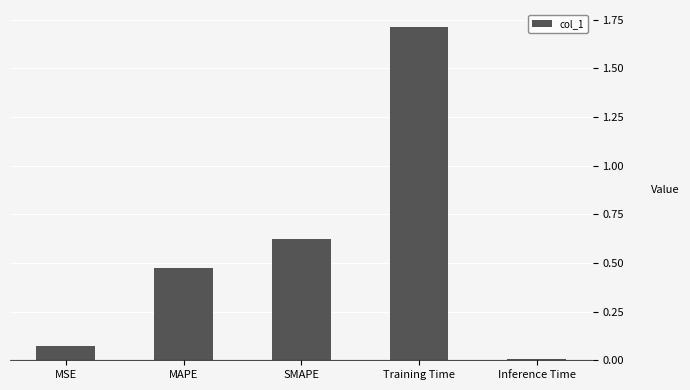

What is the label of the 5th bar from the left?

Inference Time